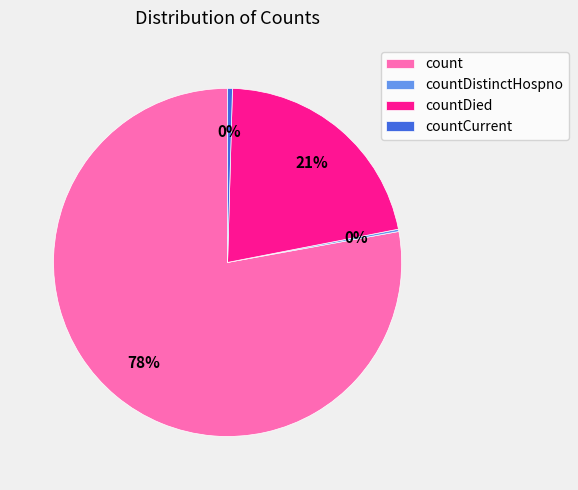

Do countDied and count together represent more than half of the pie?

Yes